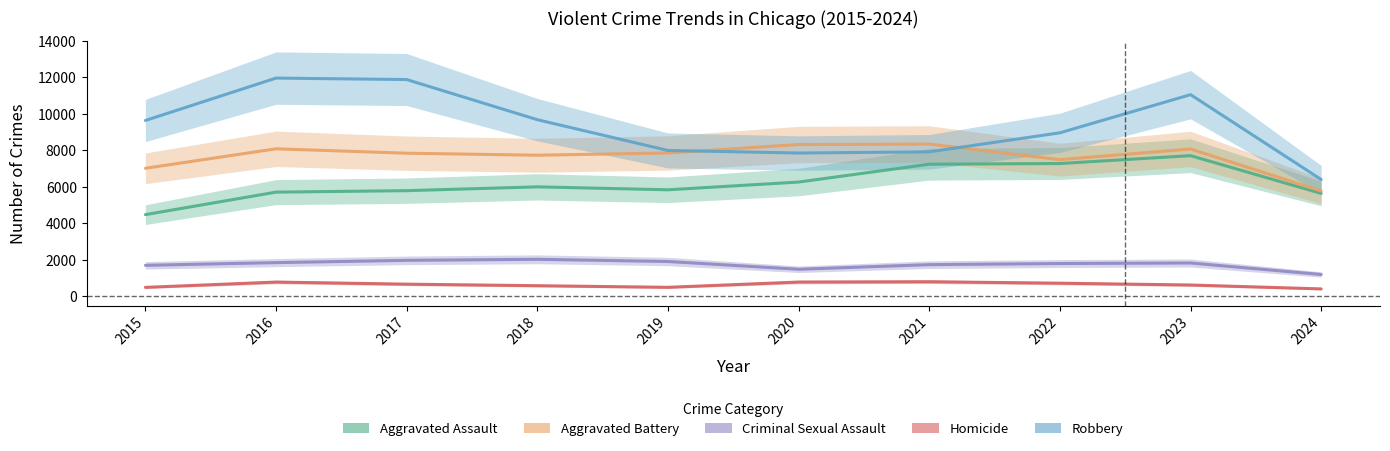

Which category has the highest value in the Homicide series?

2021